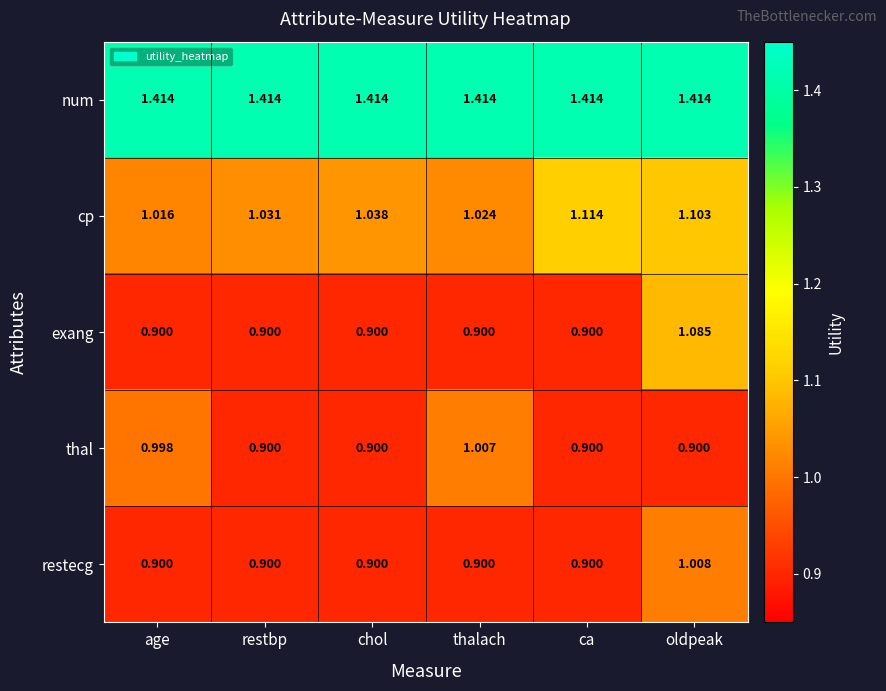

At oldpeak, list the series in order from largest to smallest.

num, cp, exang, restecg, thal